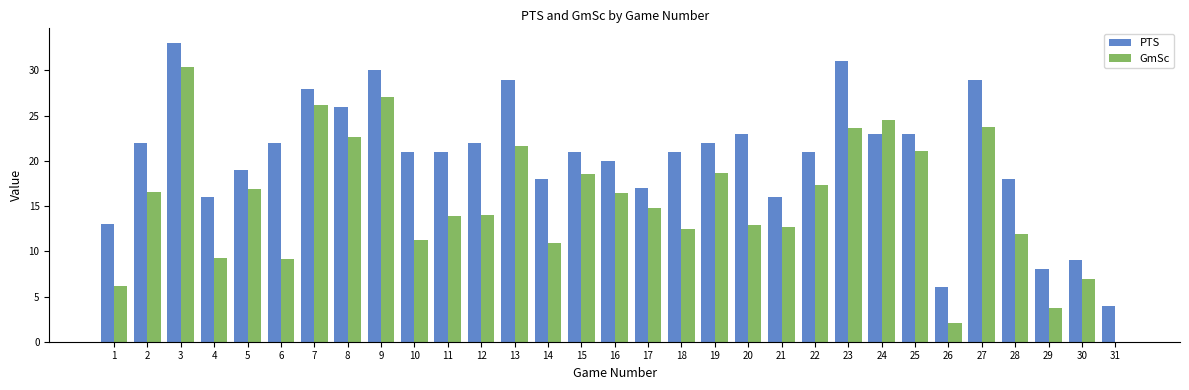

What is the approximate value of PTS at 15?

21.0